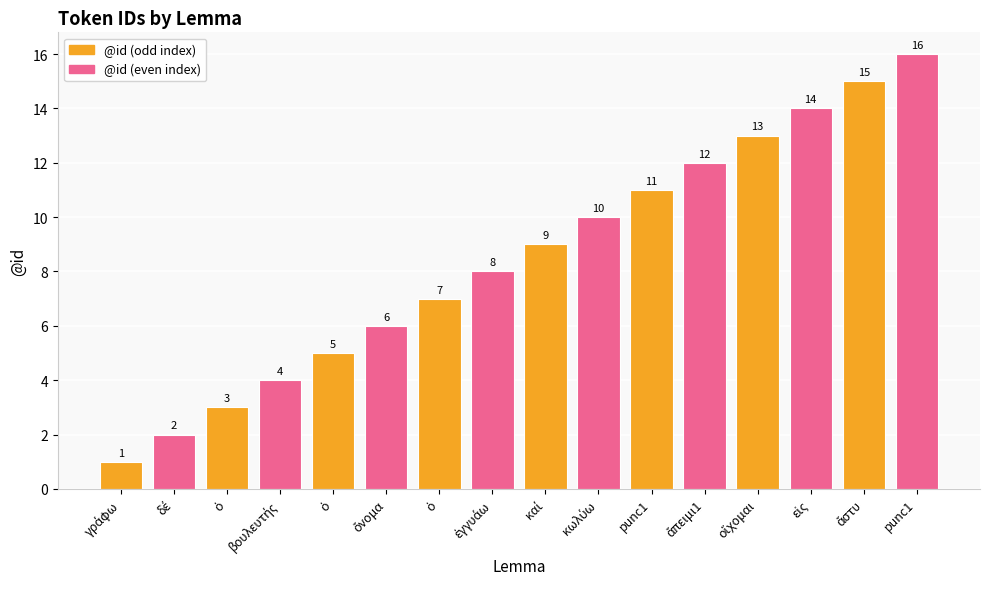

Reading left to right, list all the values displayed in this chart.

γράφω=1	δέ=2	ὁ=3	βουλευτής=4	ὁ=5	ὄνομα=6	ὁ=7	ἐγγυάω=8	καί=9	κωλύω=10	punc1=11	ἄπειμι1=12	οἴχομαι=13	εἰς=14	ἄστυ=15	punc1=16